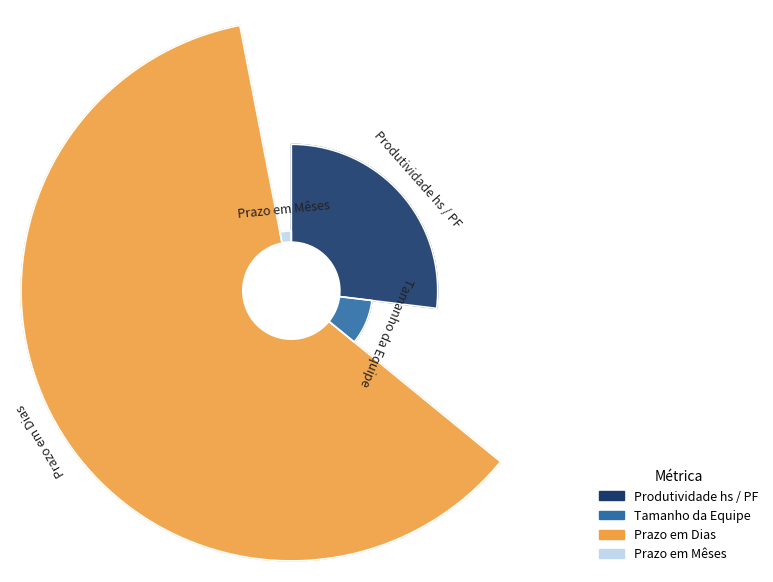

How many slices are in this pie chart?

4